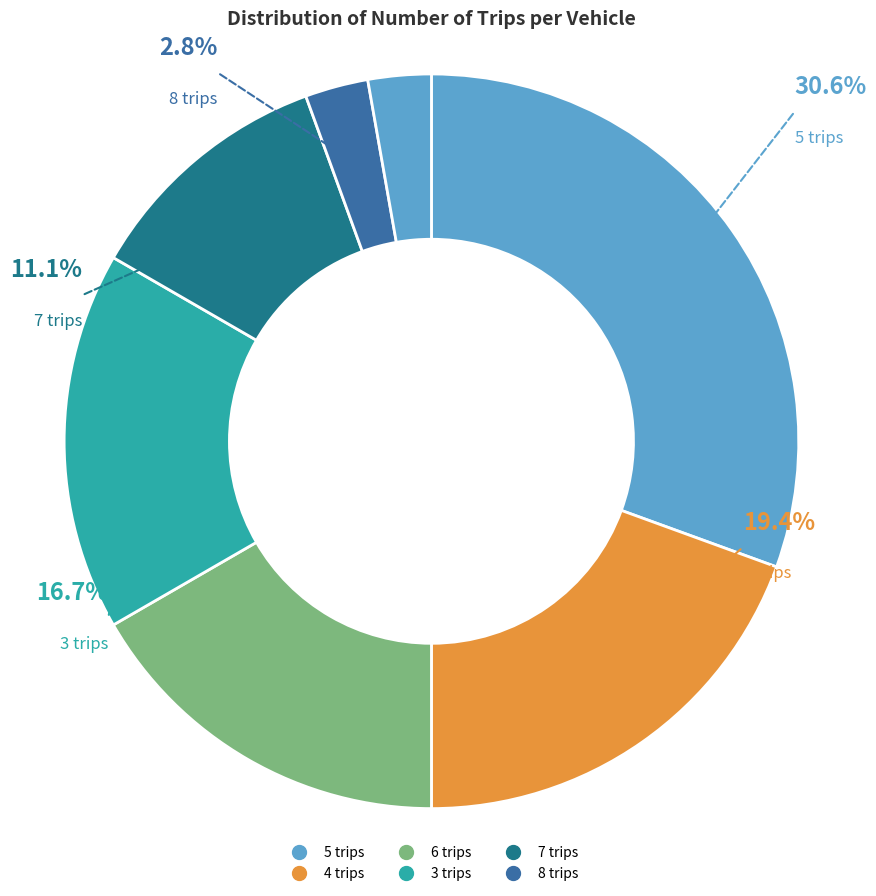

Which category has the smallest portion of the pie?

2 trips